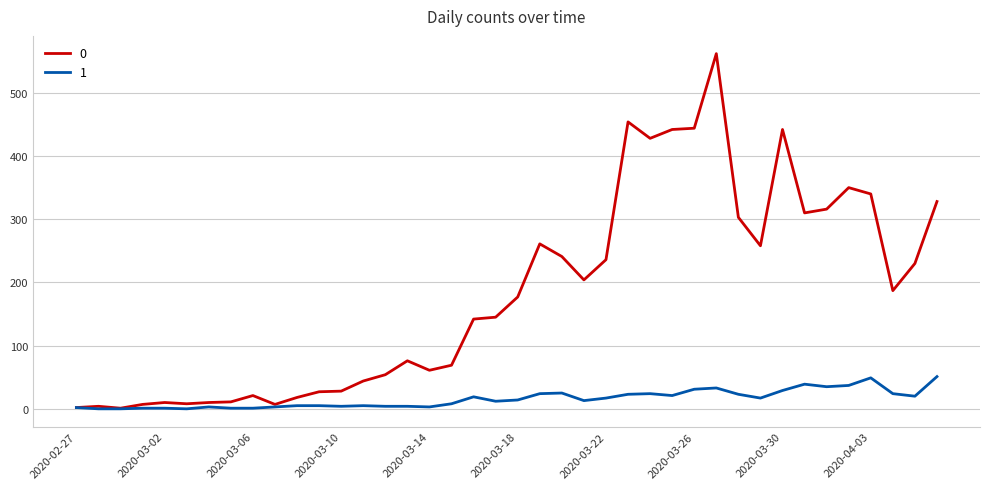

List the series in order of their peak value, highest first.

0, 1